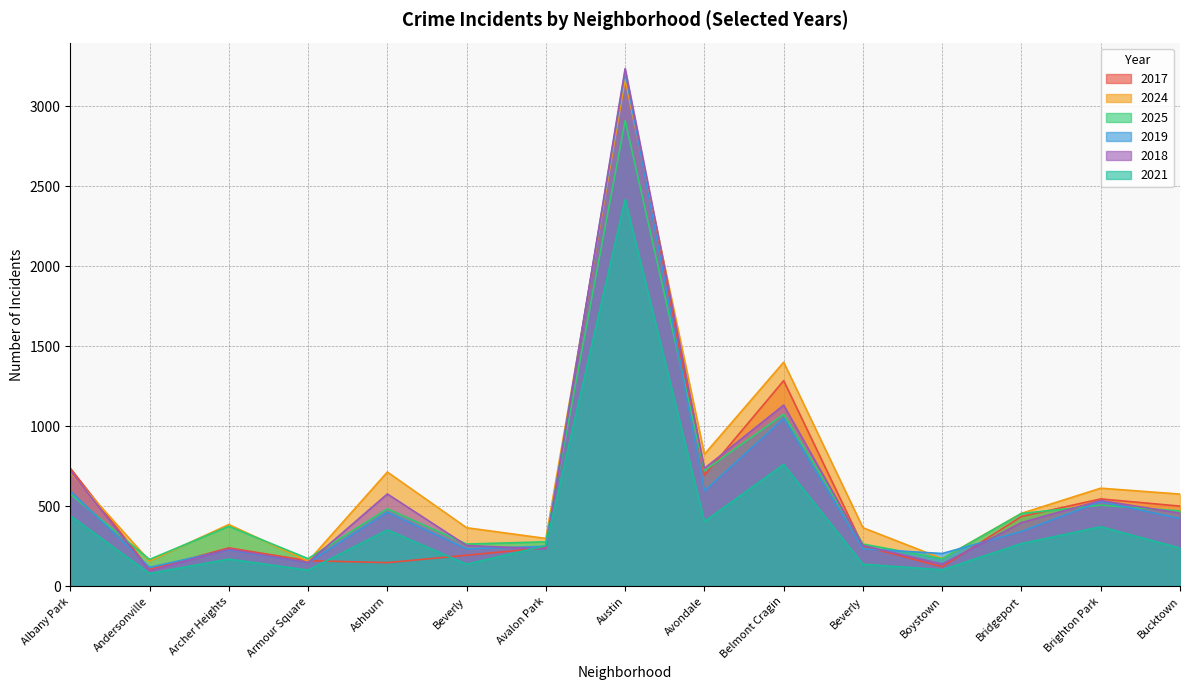

True or false: 2024 and 2021 cross at least once.

False